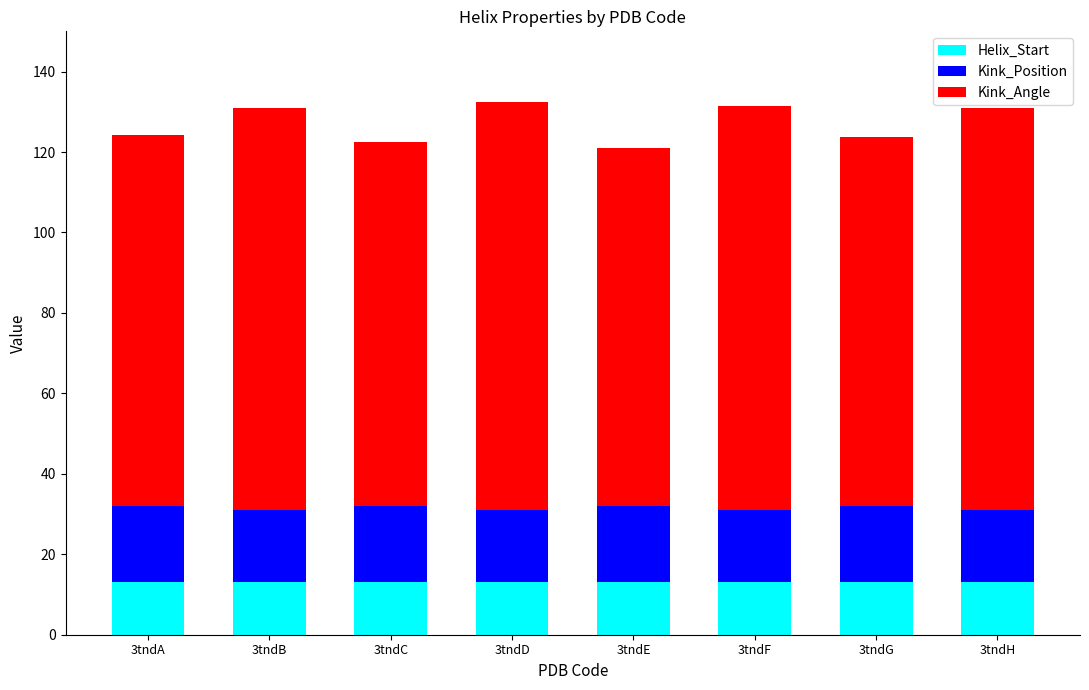

The Helix_Start series shows 5.1 at 3tndE. True or false?

False